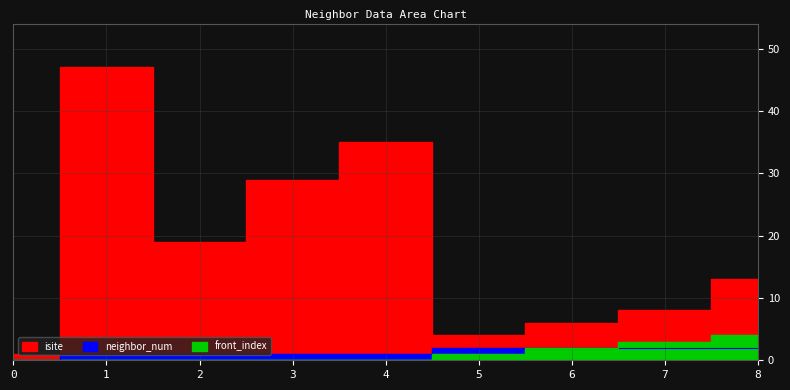

Reading left to right, what are all the values shown in this chart?

isite: 1	47	19	29	35	4	6	8	13
neighbor_num: 0	1	1	1	1	2	2	2	2
front_index: 0	0	0	0	0	1	2	3	4